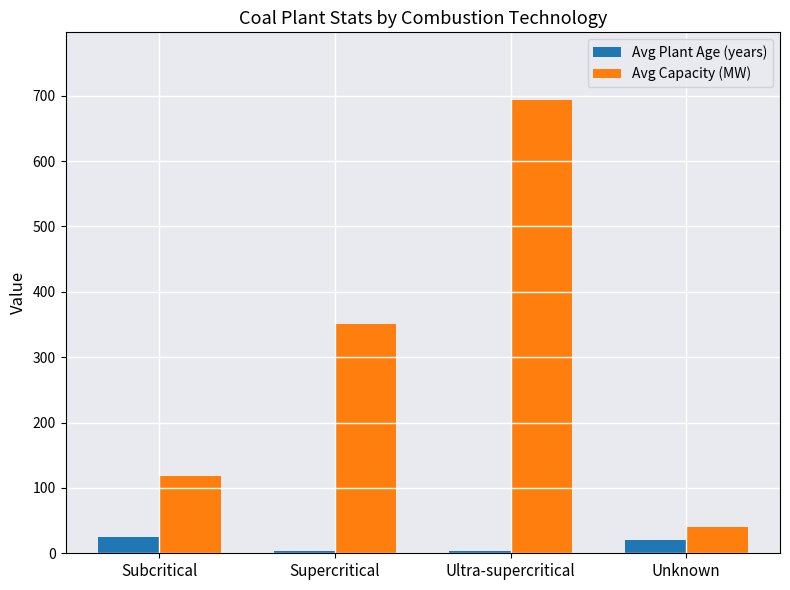

Is the value of Avg Plant Age (years) at Unknown greater than the value of Avg Capacity (MW) at Ultra-supercritical?

No